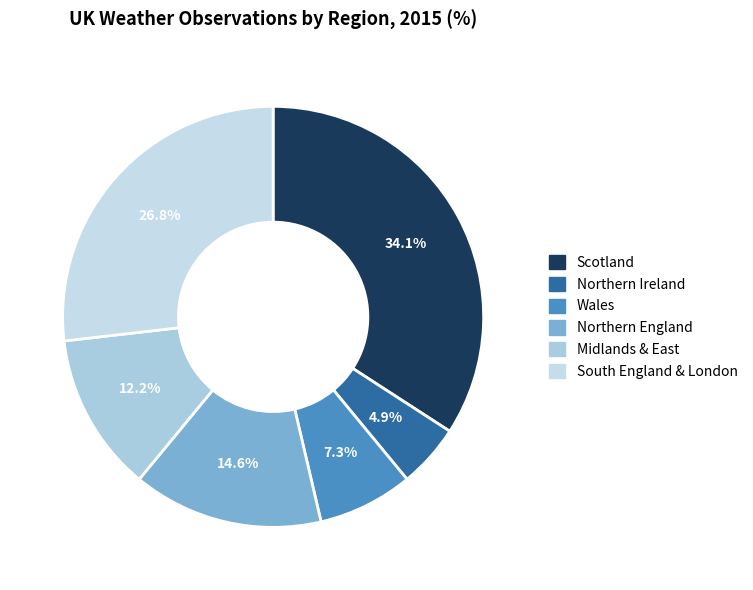

What is the largest slice in the pie chart?

Scotland